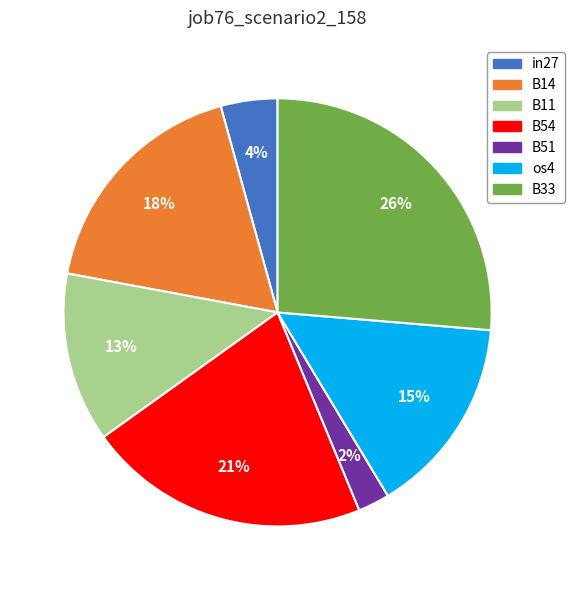

What is the smallest slice in the pie chart?

B51